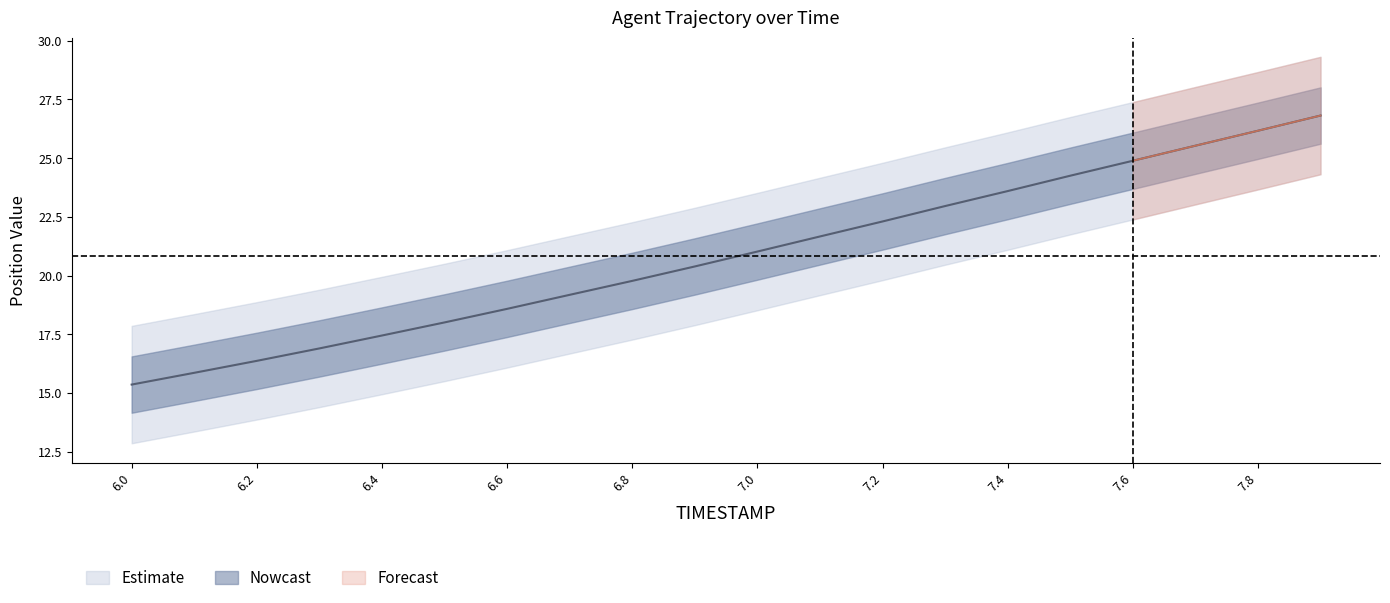

How many values exceed 21?

10